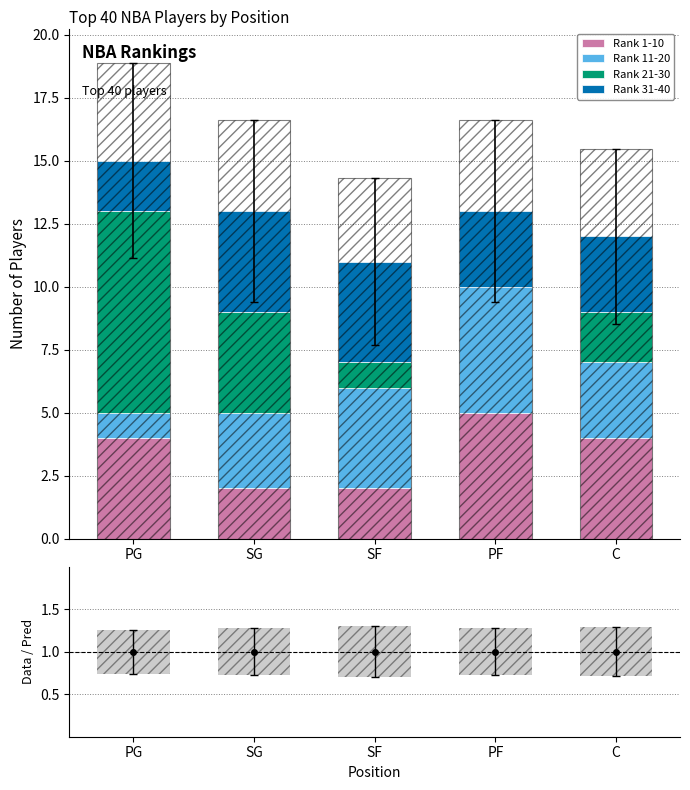

Which category has the highest value in the Rank 1-10 series?

PF